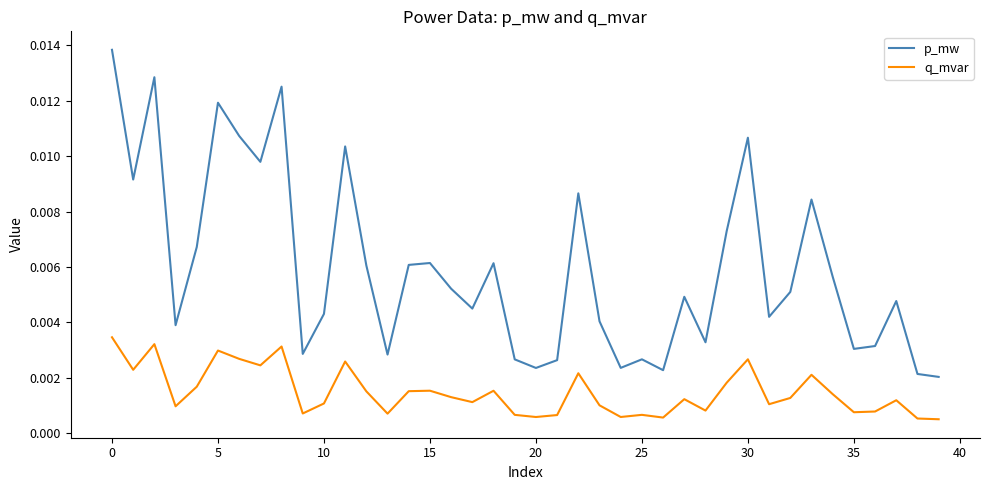

At how many categories does at least one series exceed 0?

40